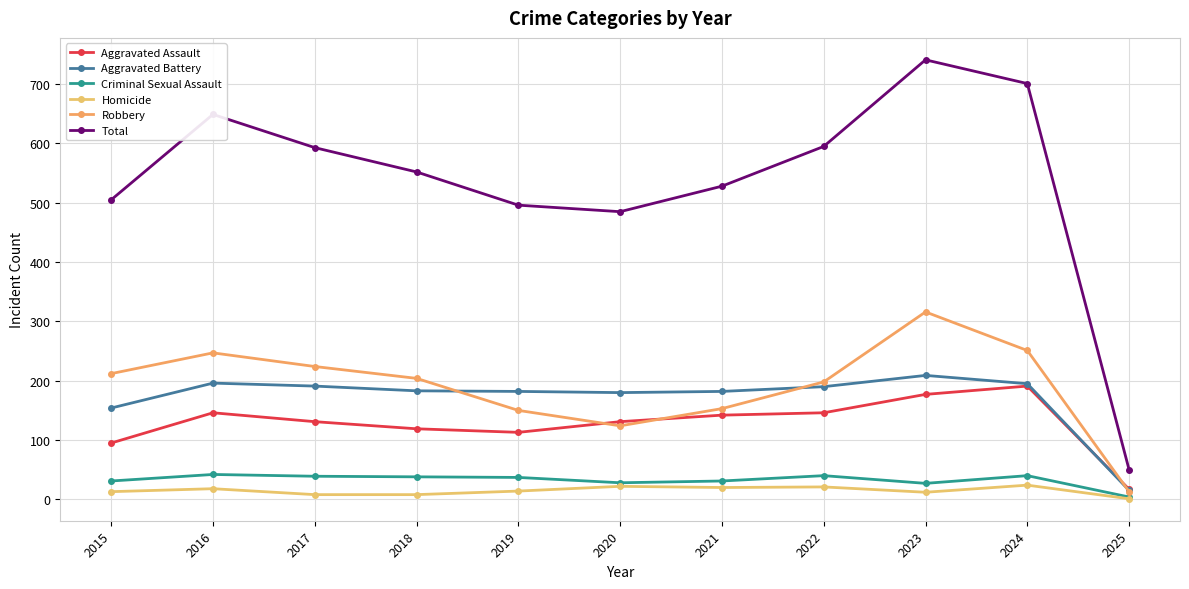

Count the number of categories in the chart.

11